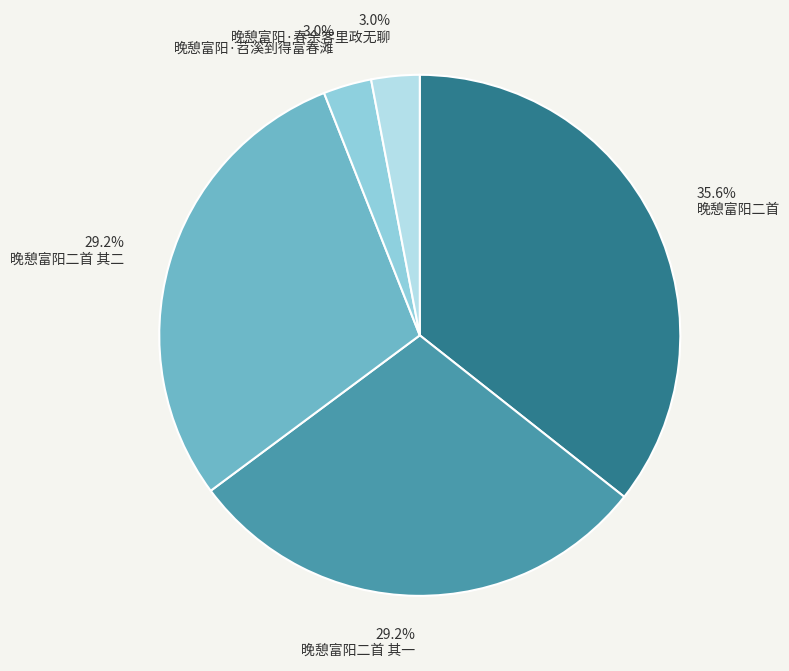

Is the sum of 晚憩富阳·春余客里政无聊 and 晚憩富阳·苕溪到得富春滩 greater than half?

No